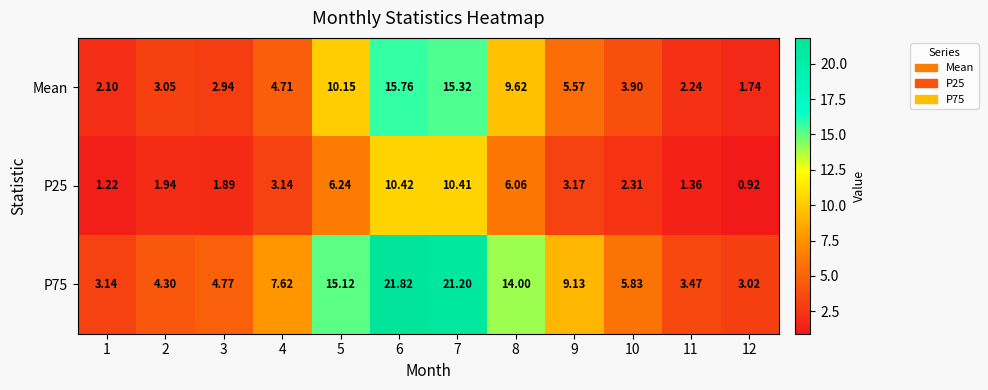

How many data points does each series have?

12